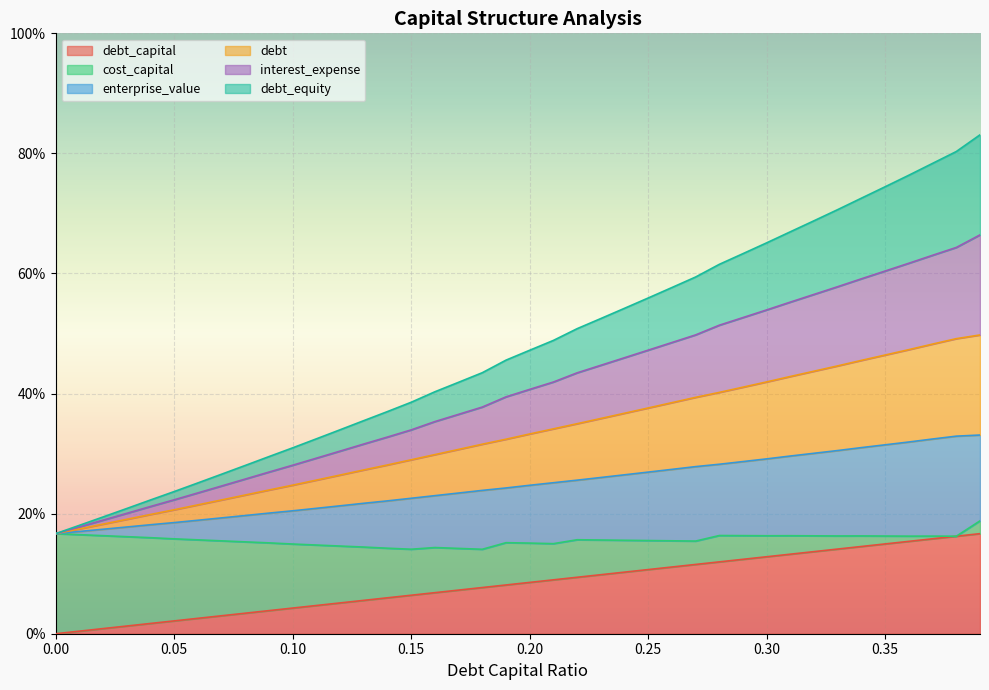

What position from the right is 0.18?

22